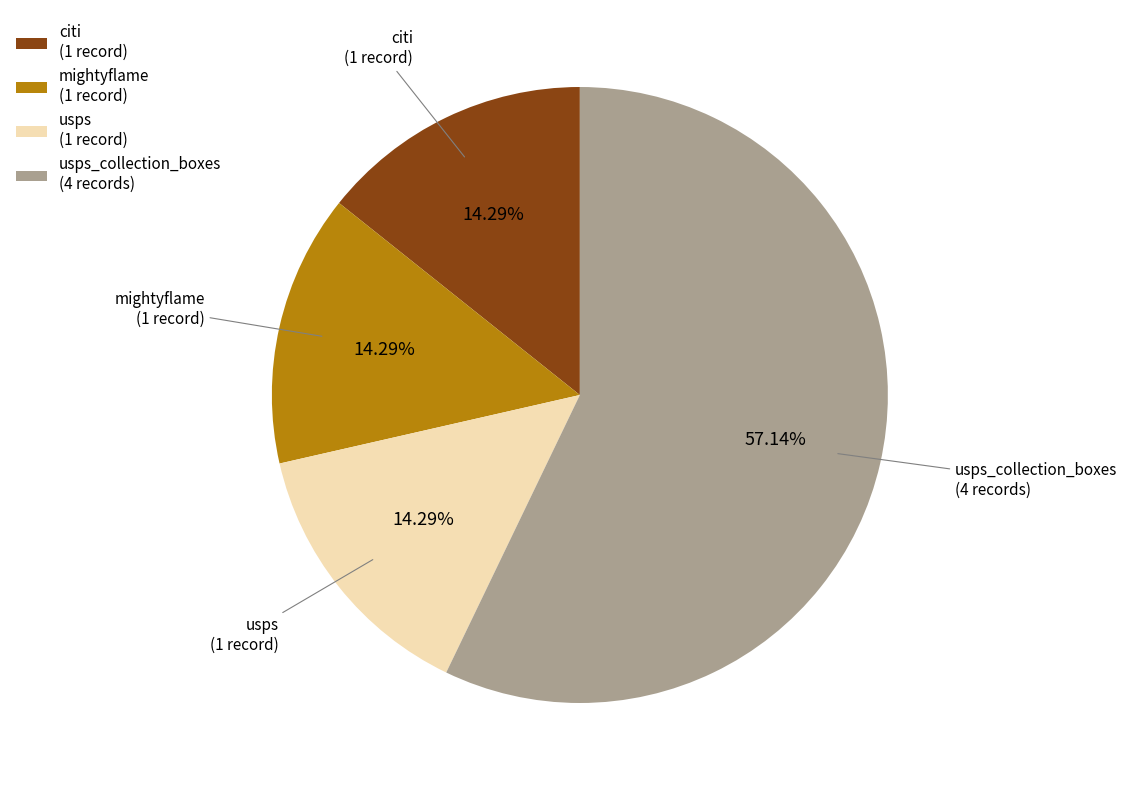

Does usps represent more than half of the total?

No